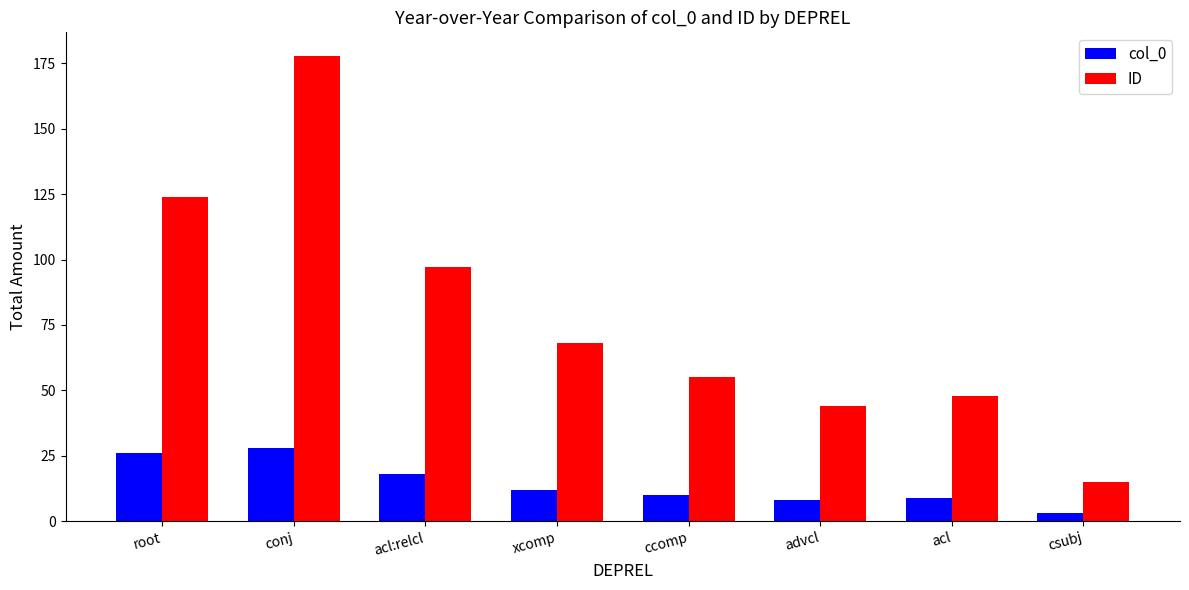

The col_0 series shows 8 at advcl. True or false?

True